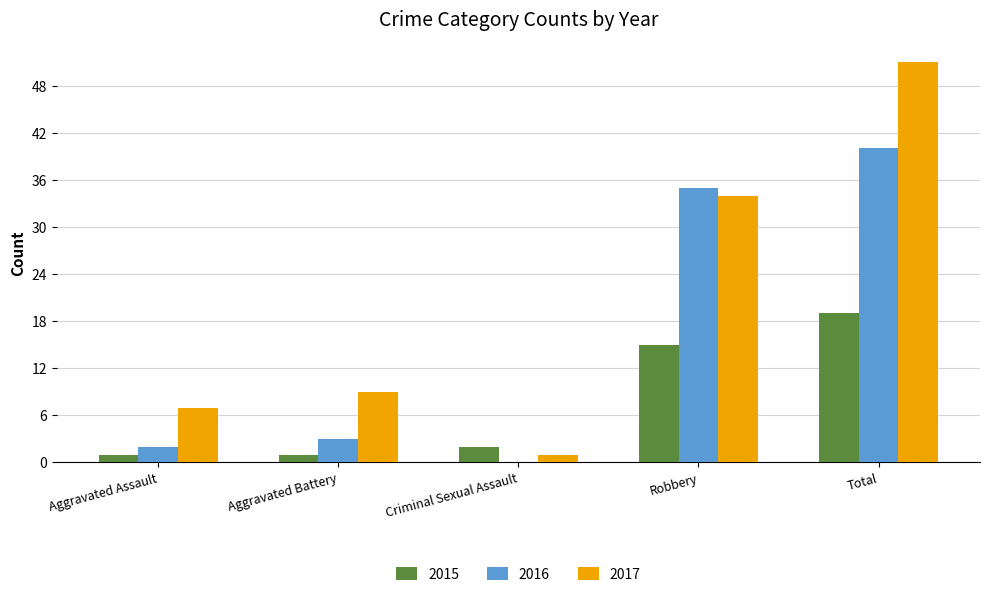

What is the sum of all 2017 values?

102